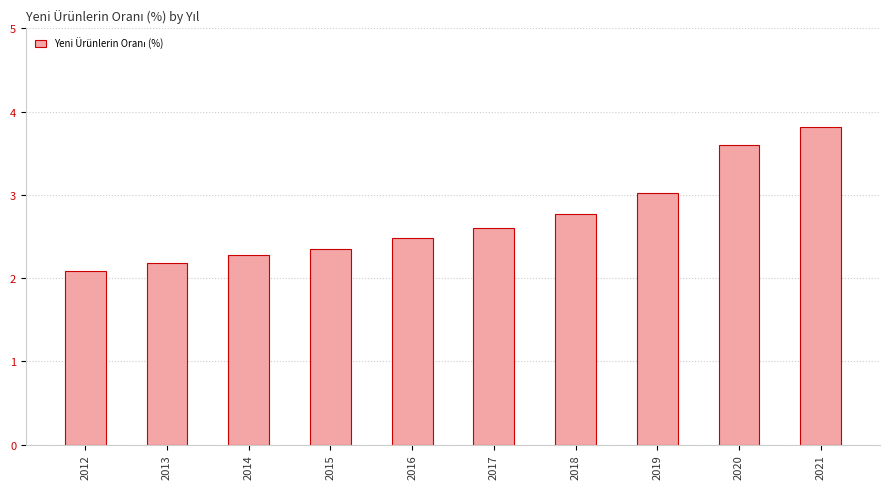

Approximately how many times larger is the value at 2017 compared to 2019?

0.9